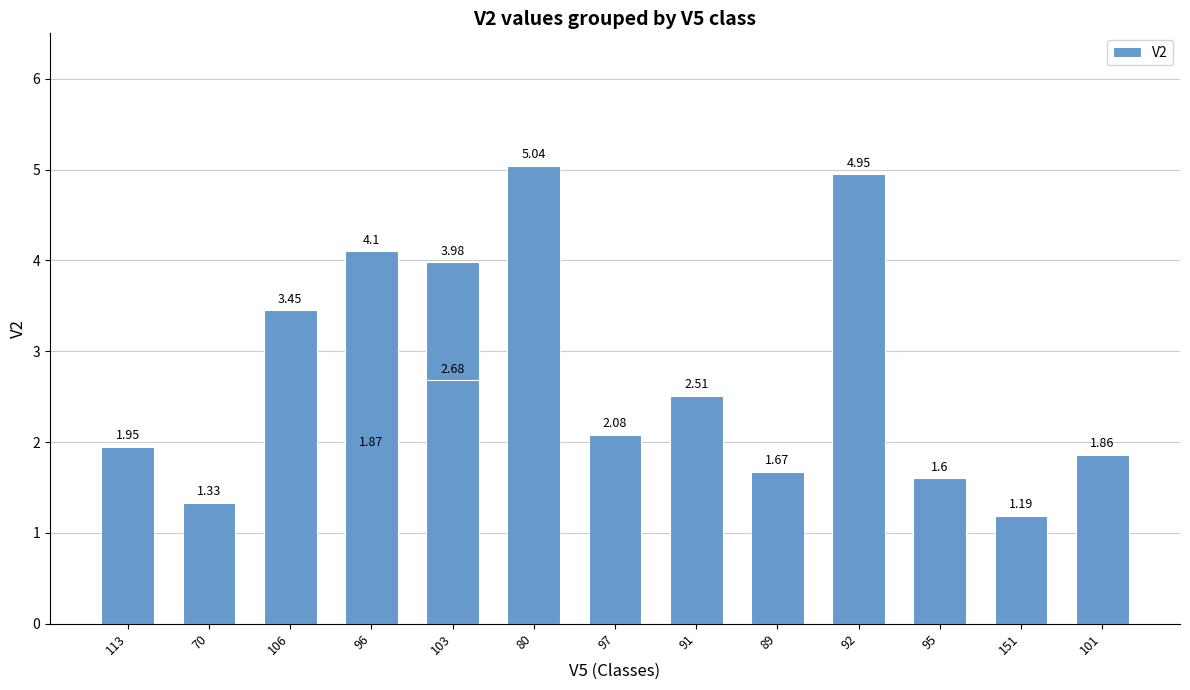

Between 96 and 97, which is larger?

97